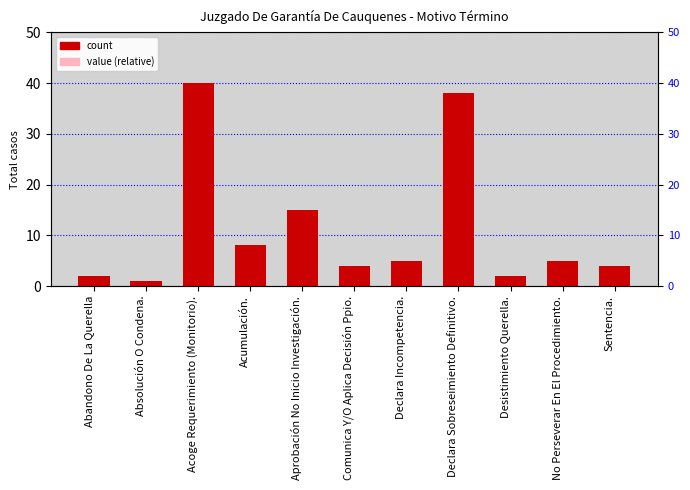

Which category has the lowest value across all series?

Absolución O Condena.